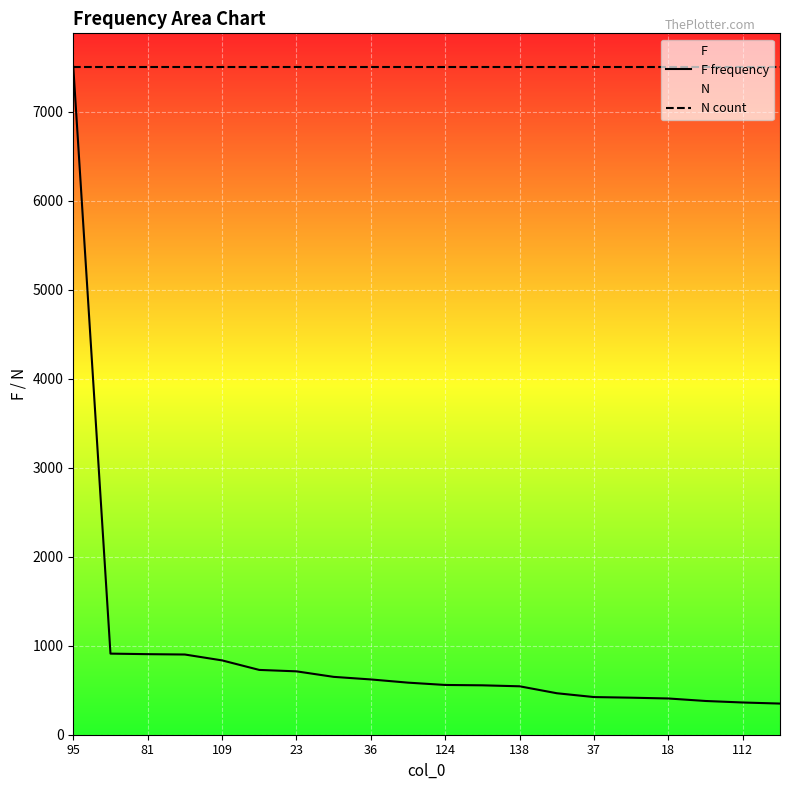

Which series has the widest spread of values?

F frequency